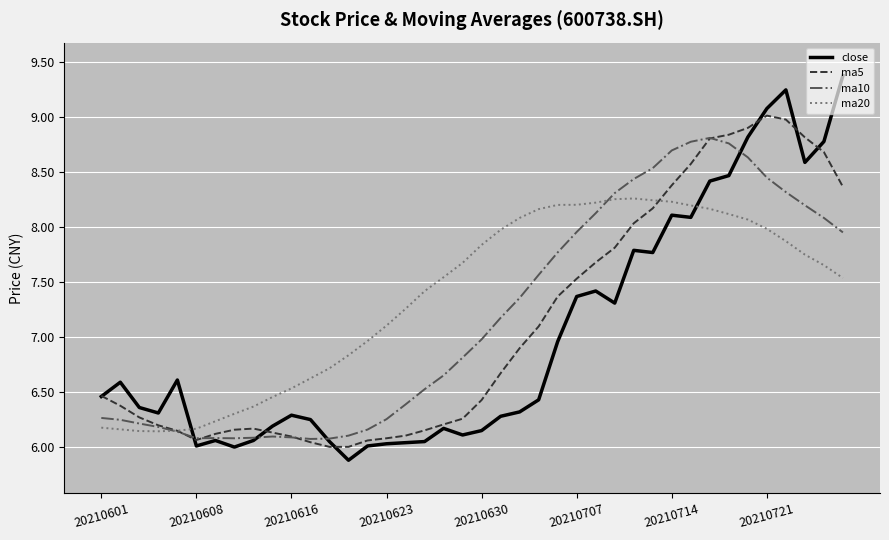

Is this an area chart (filled region under the line)?

No